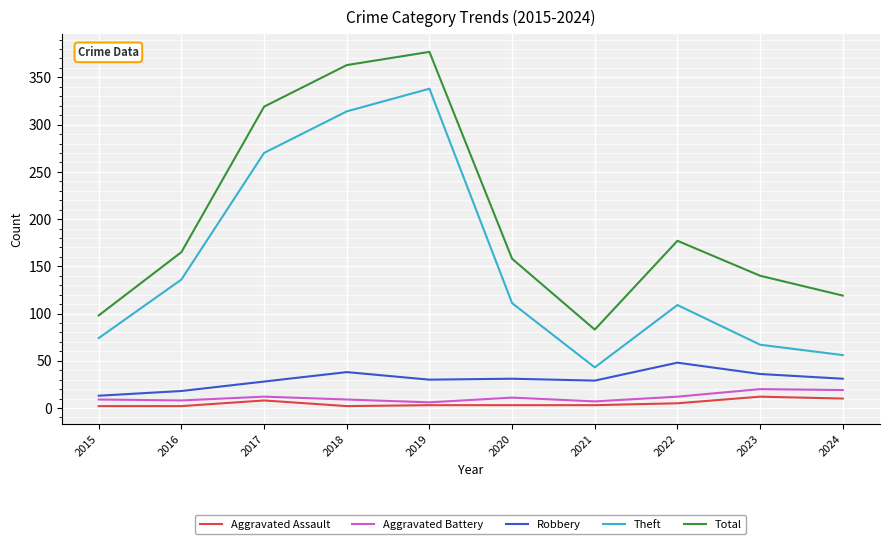

True or false: Theft and Aggravated Assault intersect in this chart.

False